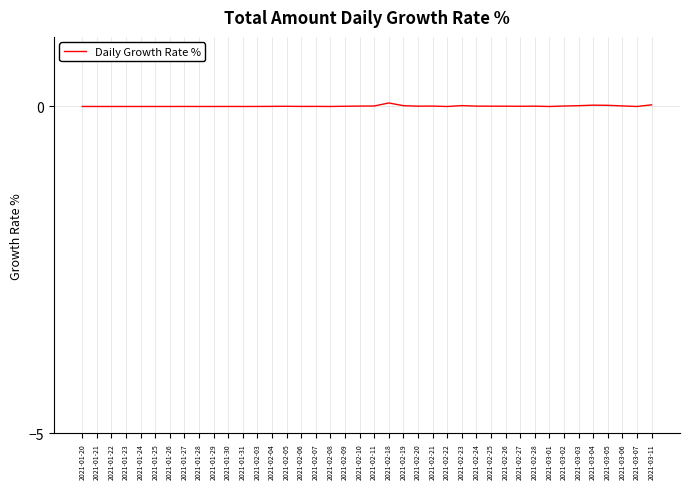

The value at 2021-02-05 is 0.0. True or false?

True